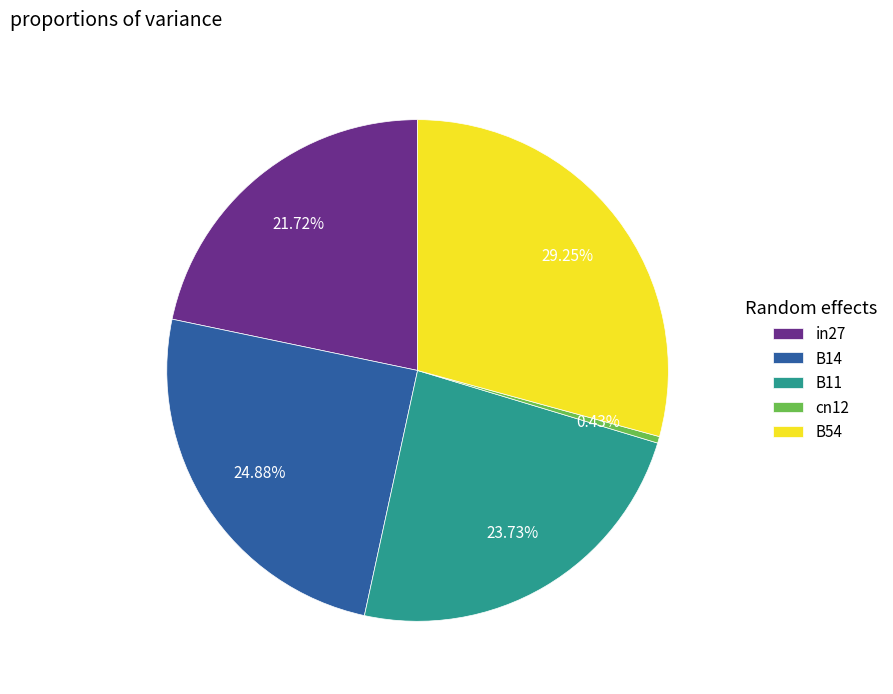

What is the total percentage of B14 and B11?

48.6%